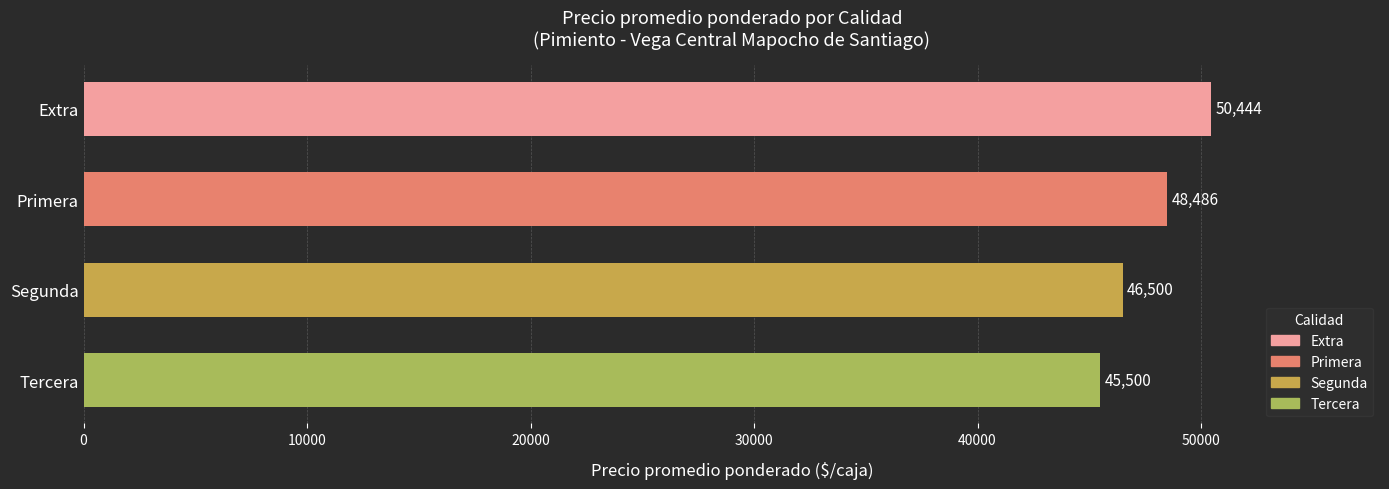

What is the minimum value shown in the chart?

45500